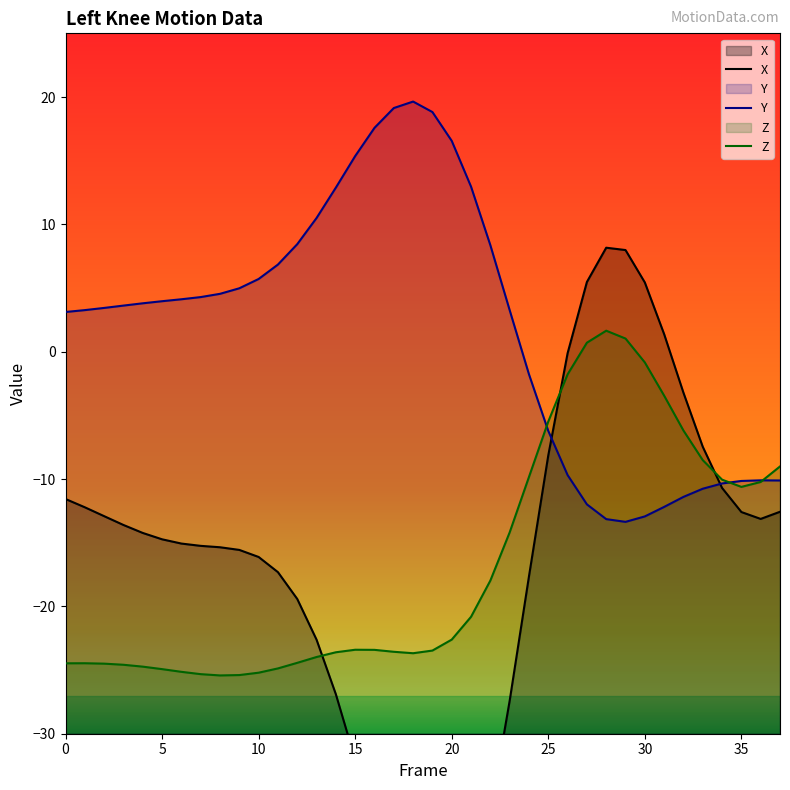

Which series has the largest total across all categories?

Y